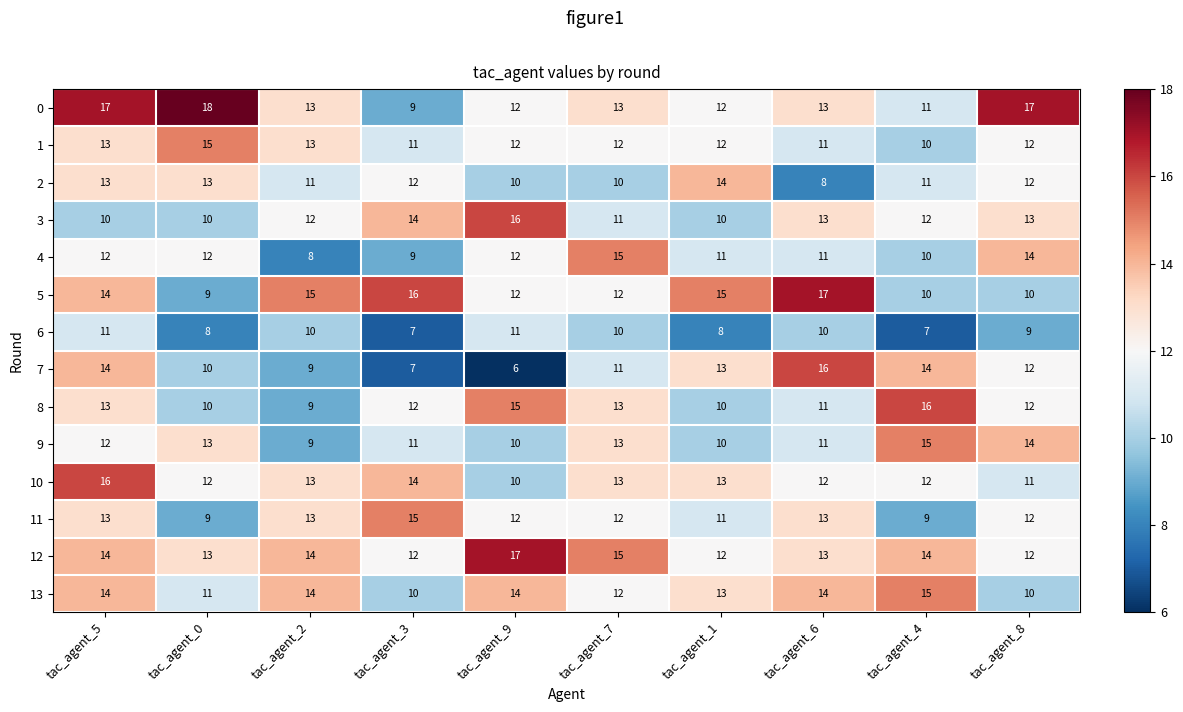

How many categories are shown in the chart?

10